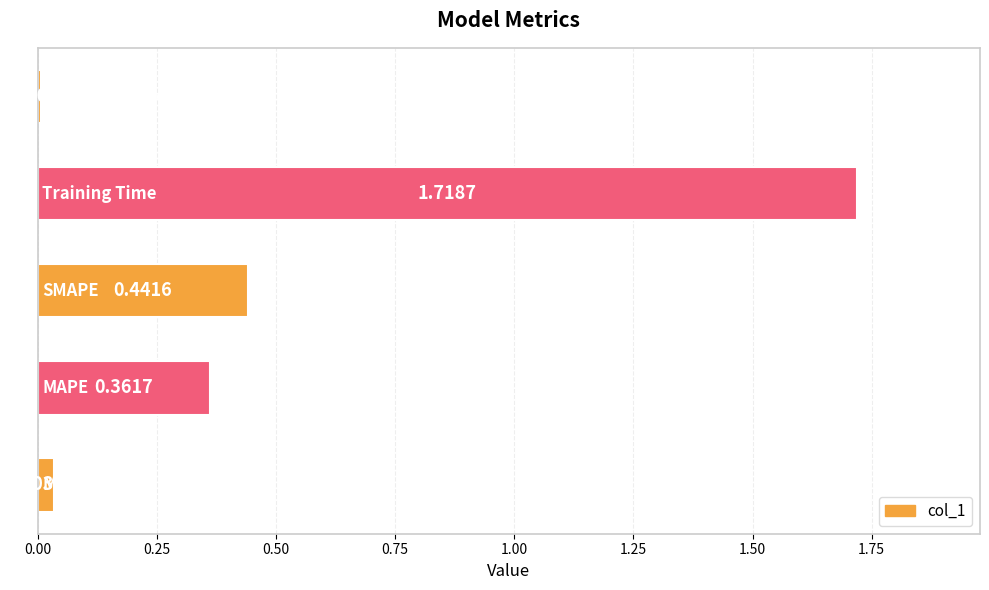

What is the sum of all values?

2.6